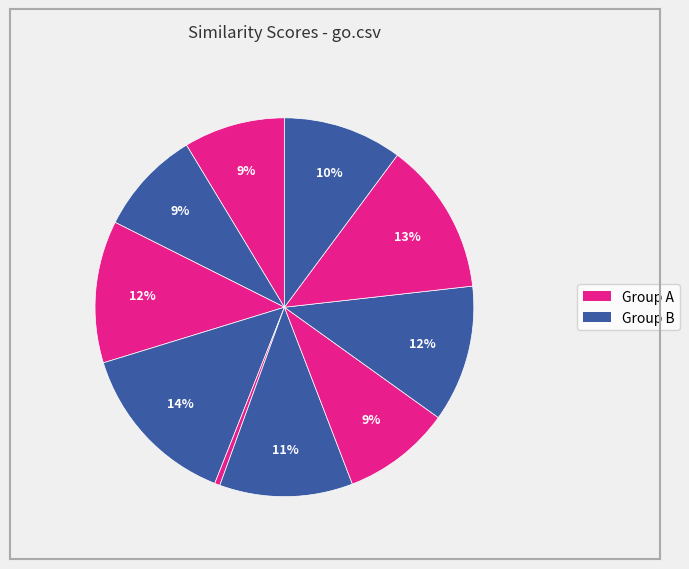

How many segments does this pie chart have?

10